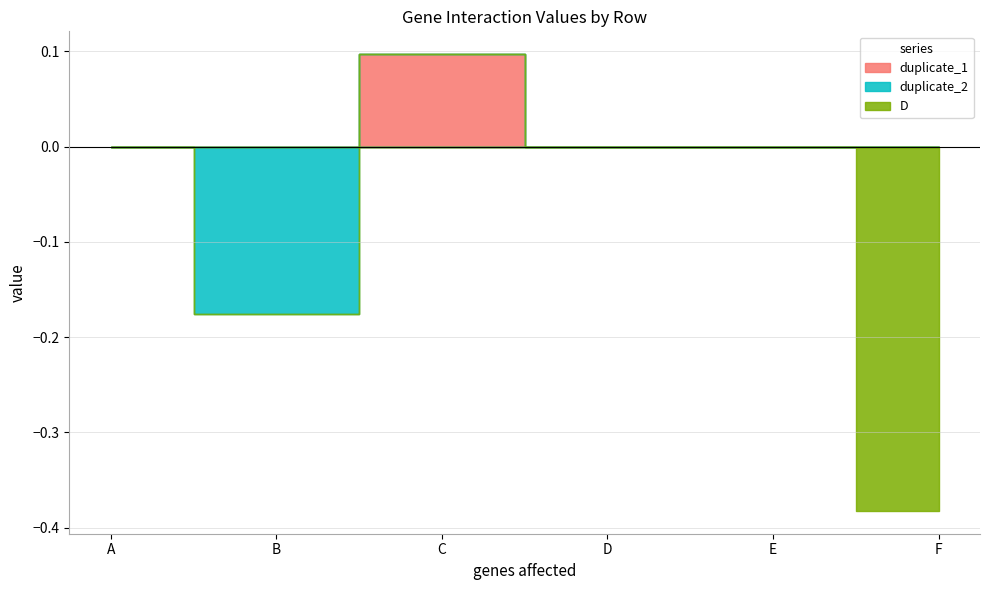

What is the difference between the highest and lowest values at C?

0.1